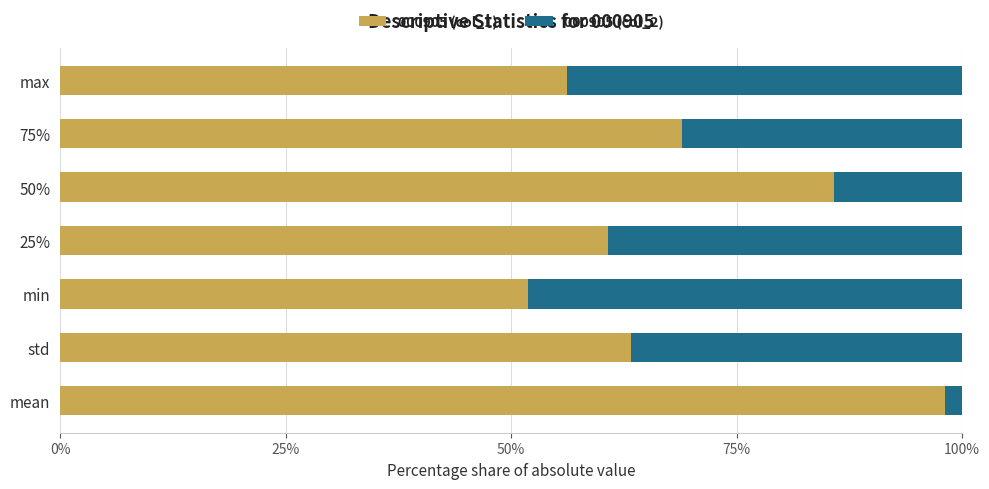

What is the difference between the maximum and minimum values in the 000905 (col_1) series?

46.2